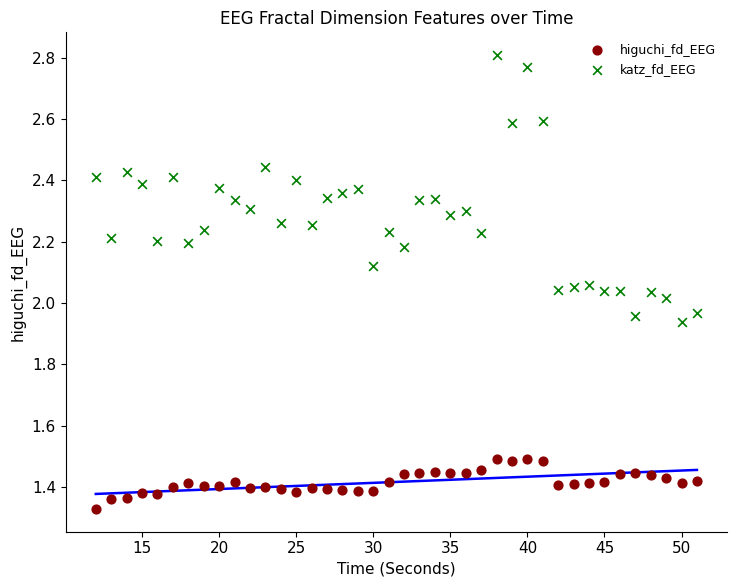

Which series has the largest Y range (max minus min)?

katz_fd_EEG